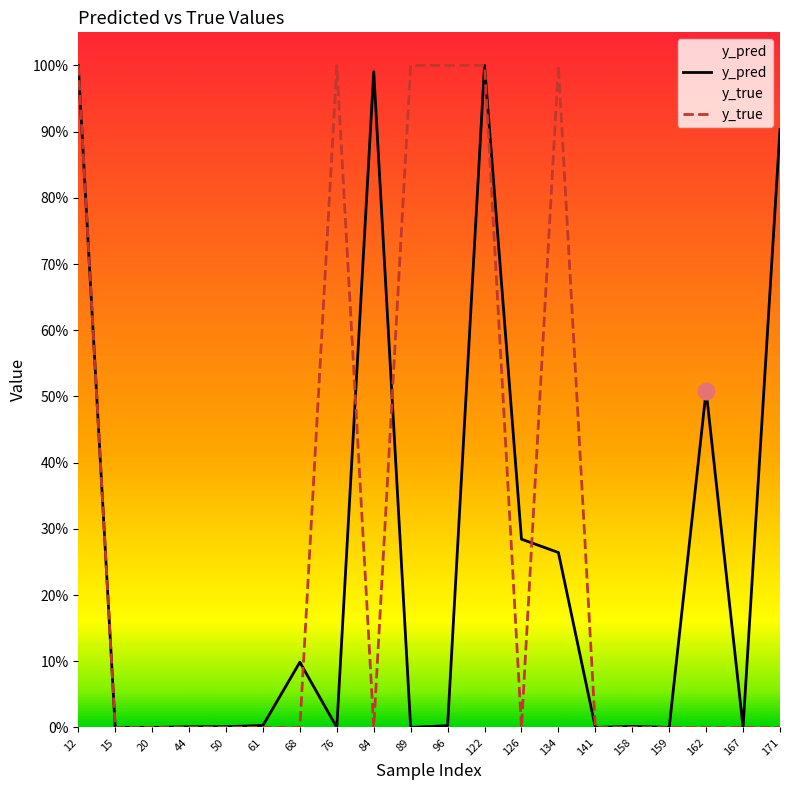

How many lines are shown in the chart?

2